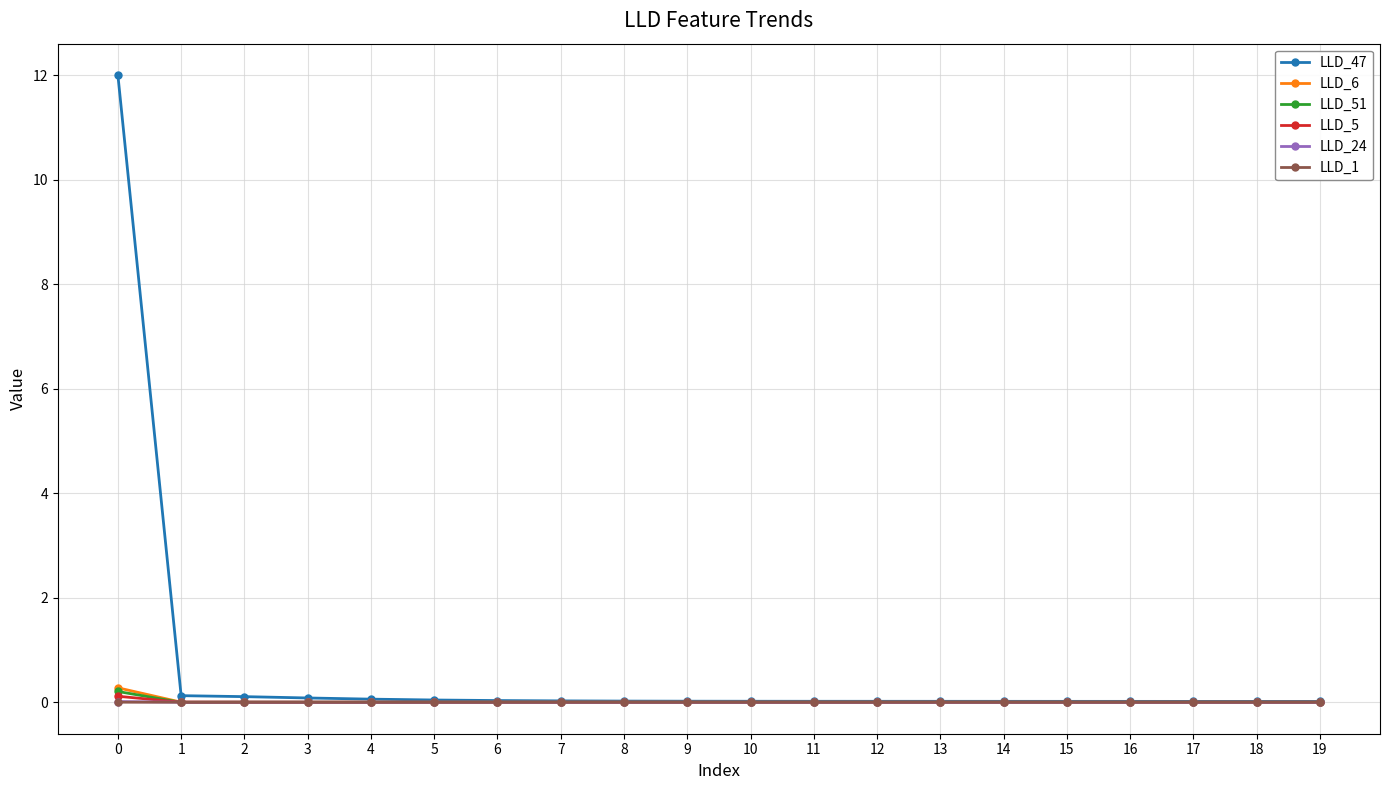

True or false: LLD_51 and LLD_6 intersect in this chart.

False